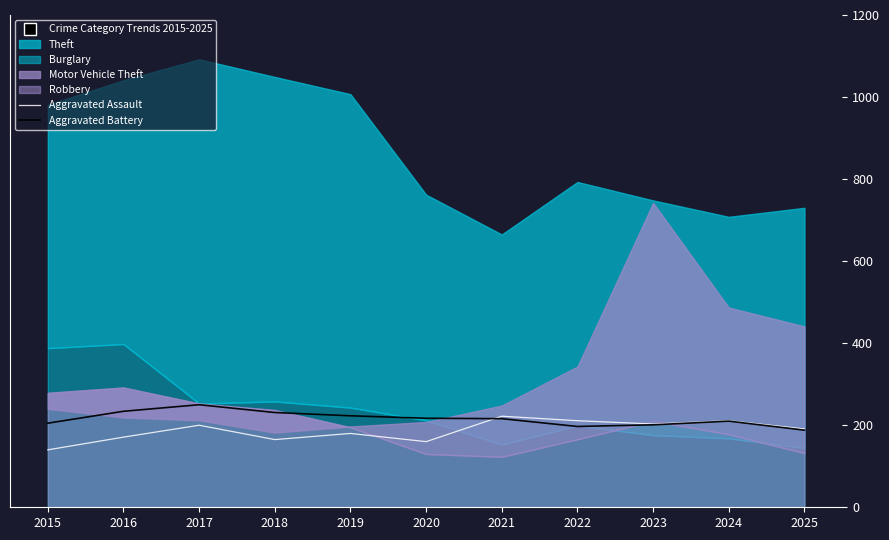

How many intersections are there between Aggravated Assault and Aggravated Battery?

1